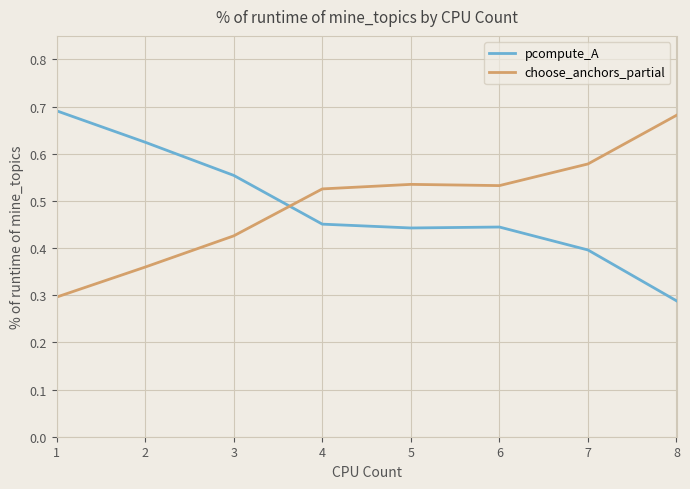

Where do pcompute_A and choose_anchors_partial first cross each other?

3 and 4